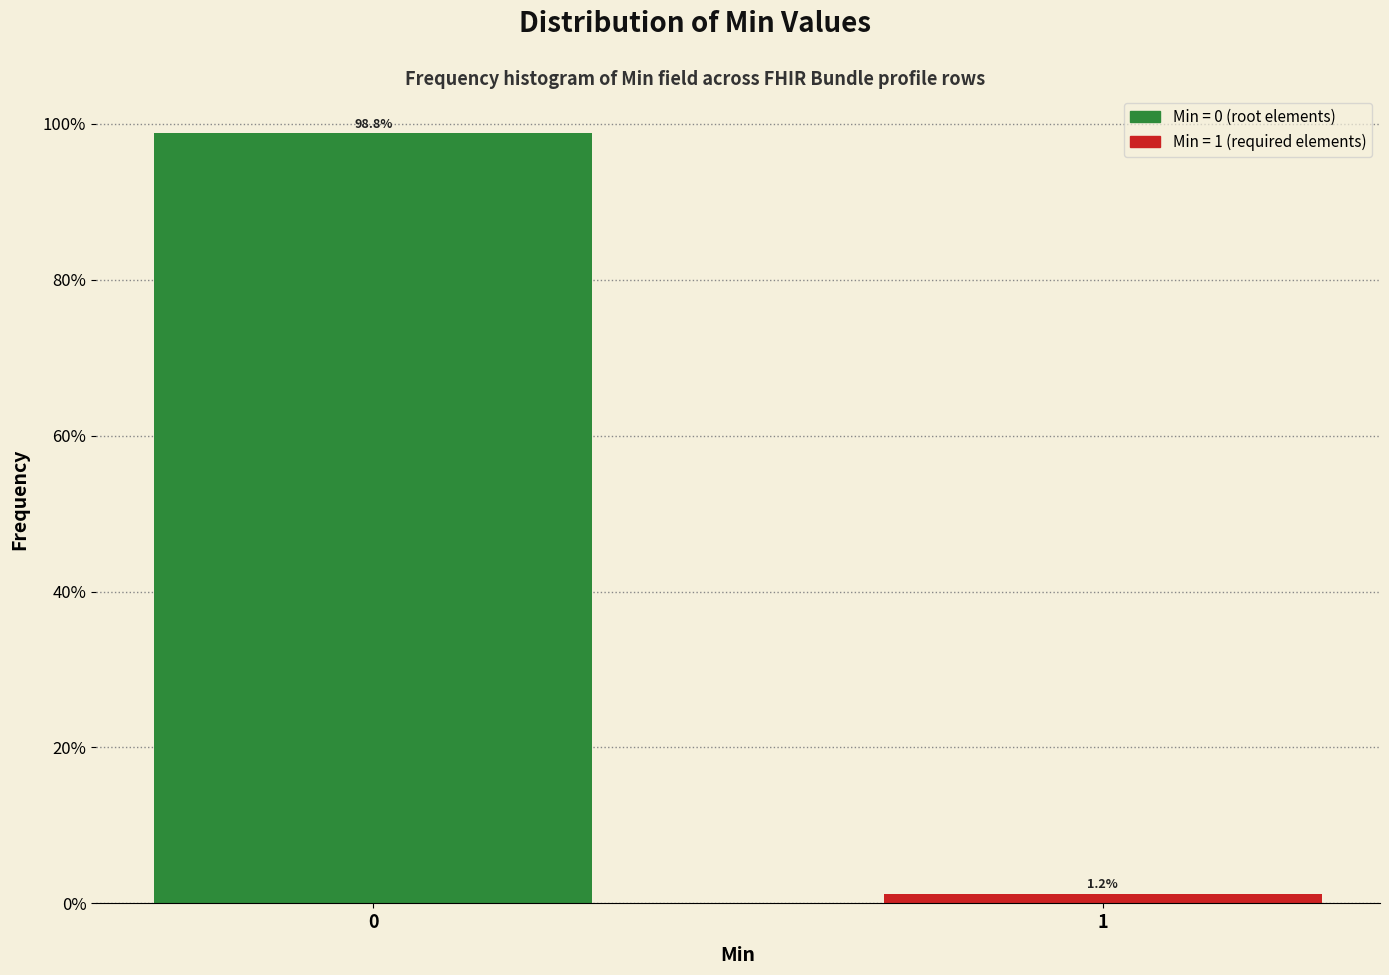

The chart shows a value of 98.8 at 0. True or false?

True